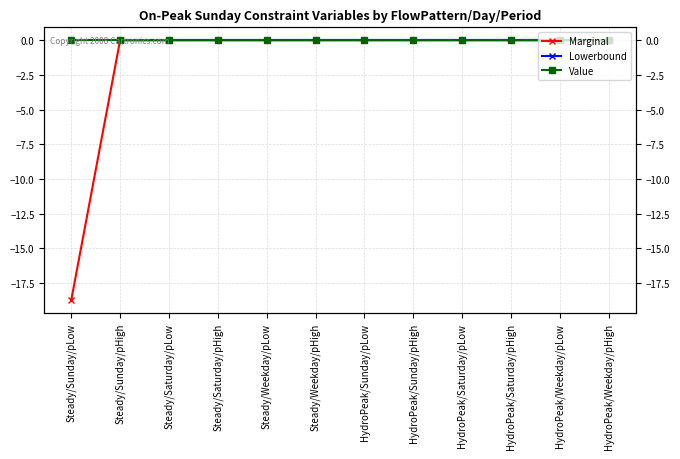

Count the number of categories in the chart.

12